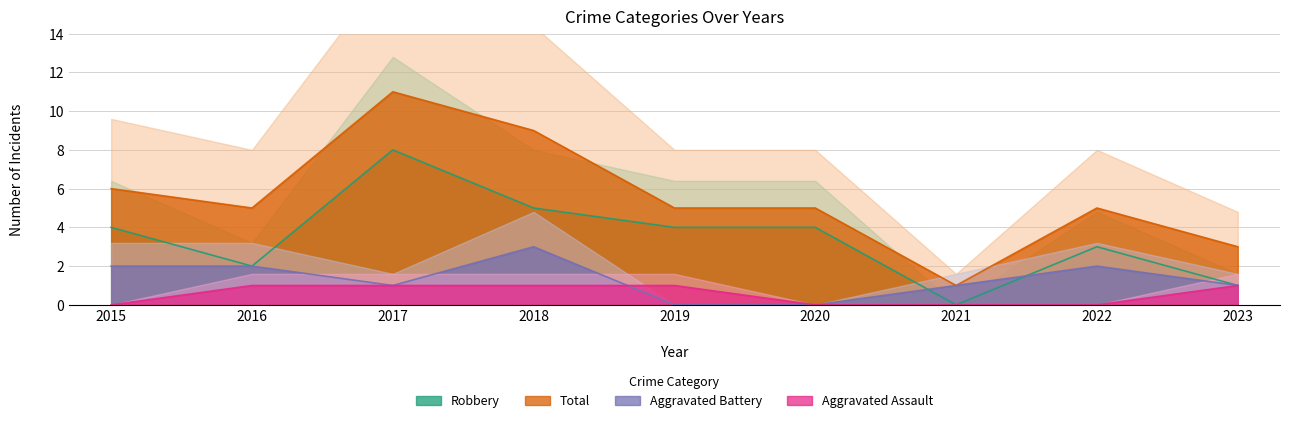

What is the average value of the Total series?

6